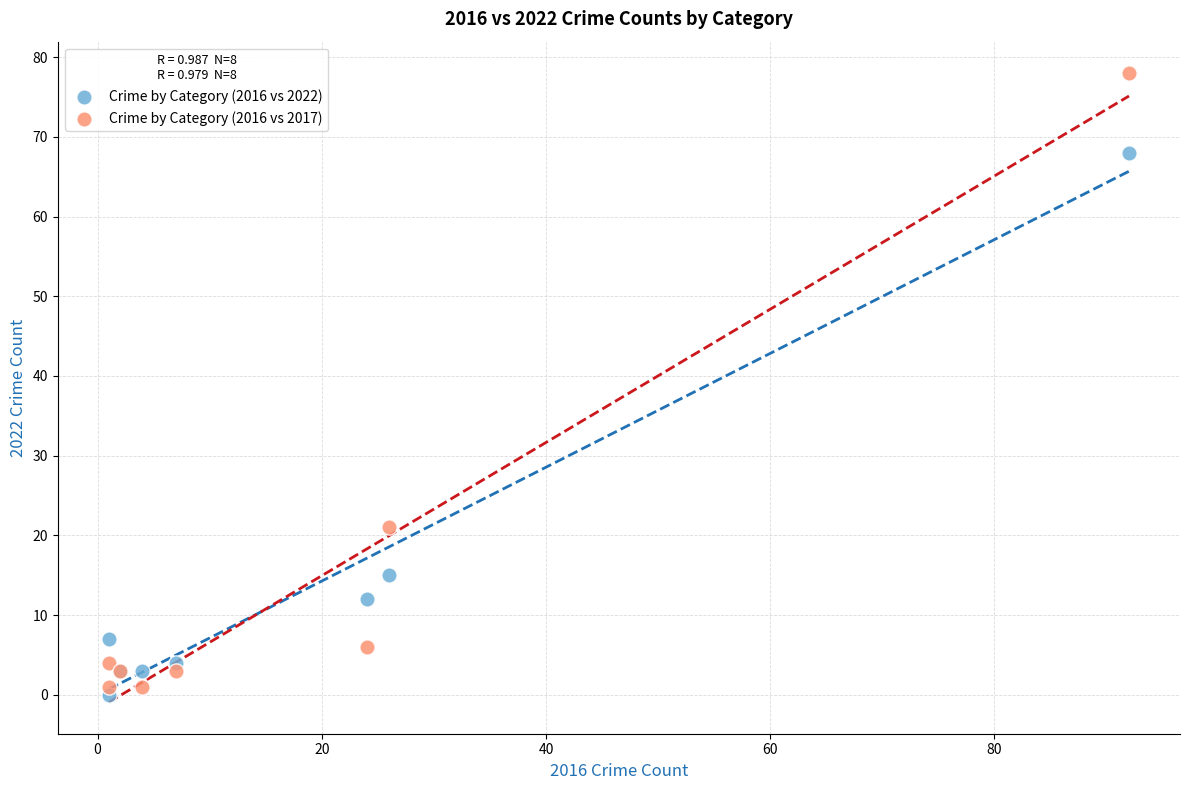

In the Crime by Category (2016 vs 2022) series, what Y value is closest to 34?

15